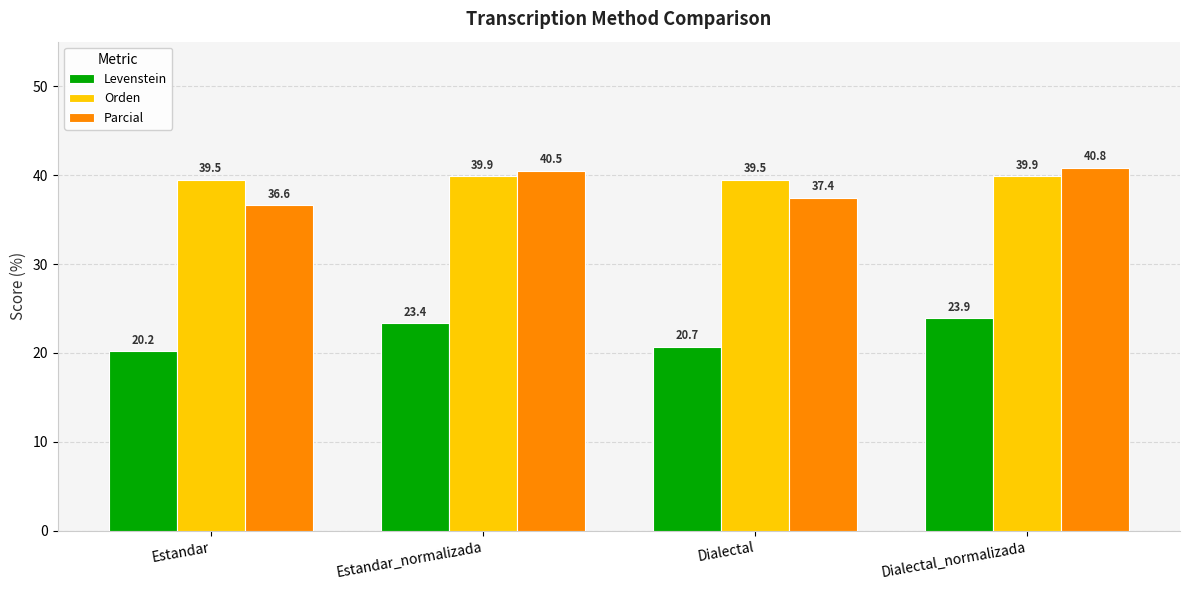

What is the highest value of the Parcial series?

40.8